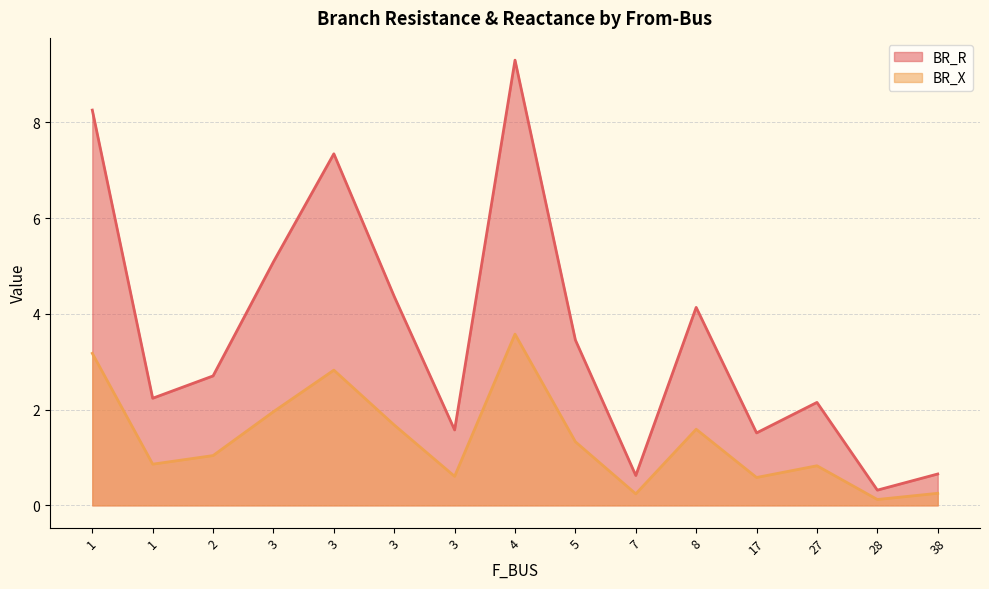

True or false: BR_X has more than 0 interior local peaks.

True